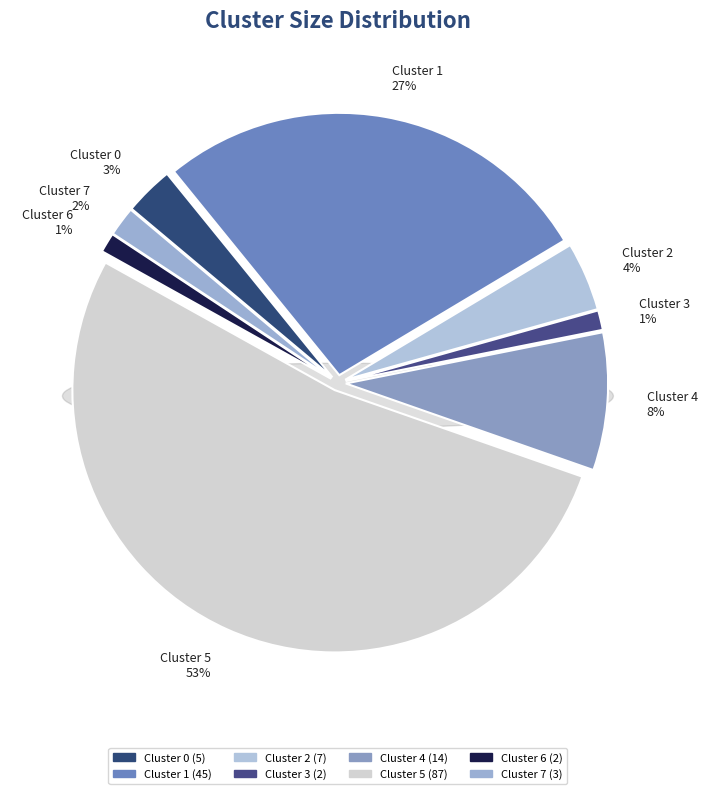

To the nearest percent, what percentage of the pie is Cluster 2?

4%